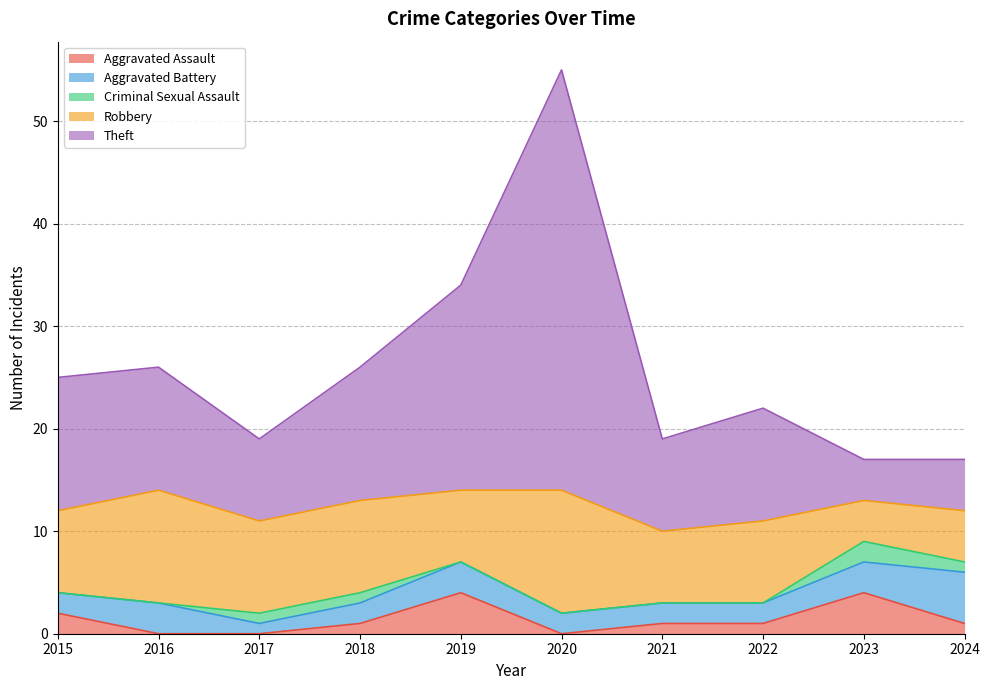

Is it true that Theft equals 32 at 2019?

False